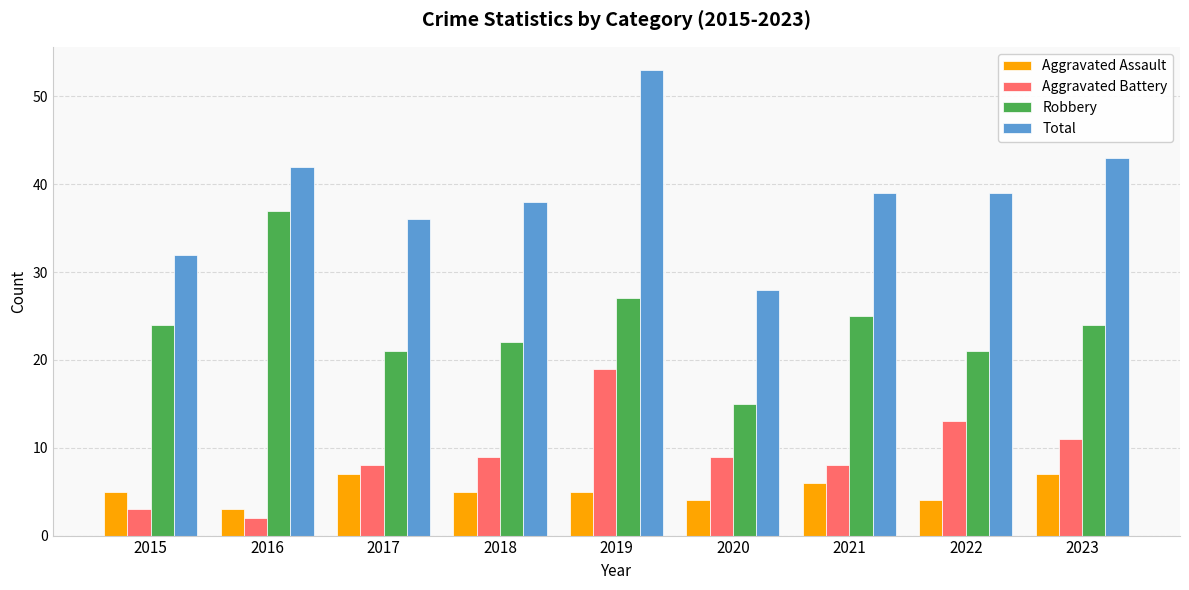

What is the maximum value shown in the chart?

53